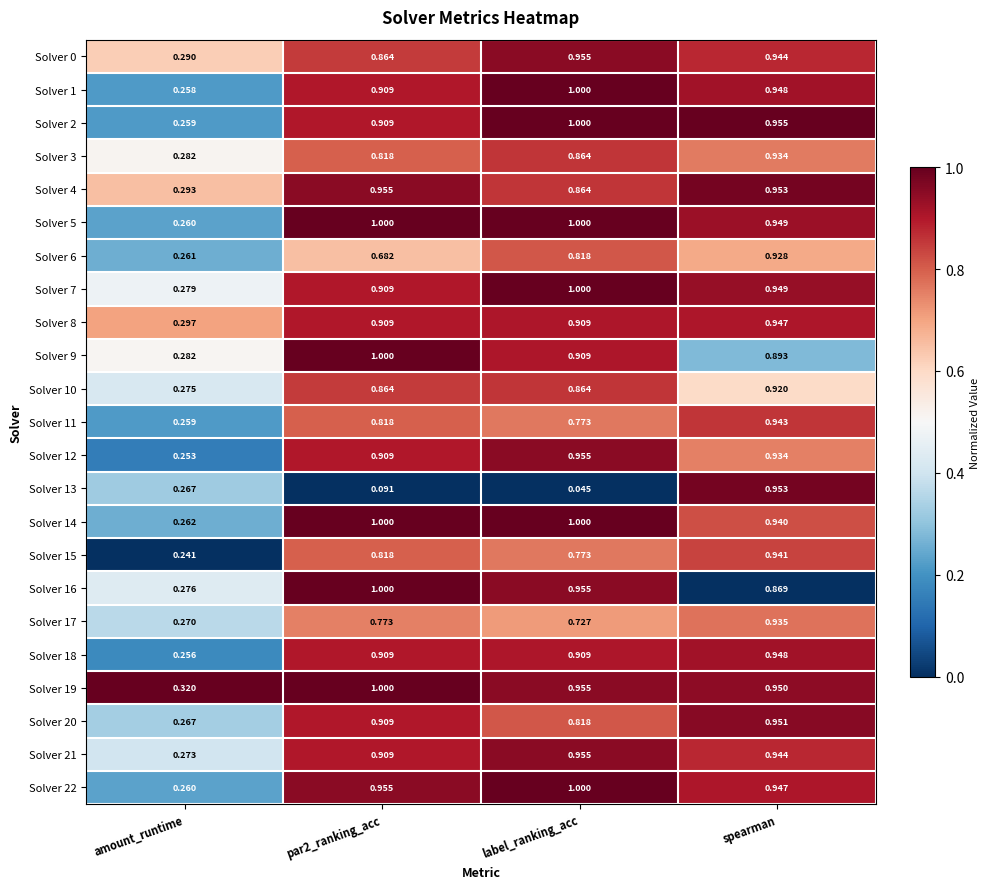

At which category is the sum across all series the highest?

spearman